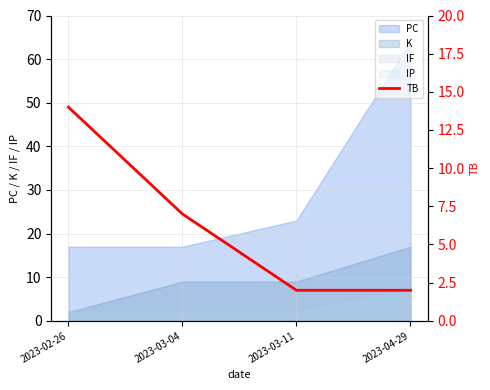

Reading left to right, extract all data points from this chart.

14	7	2	2